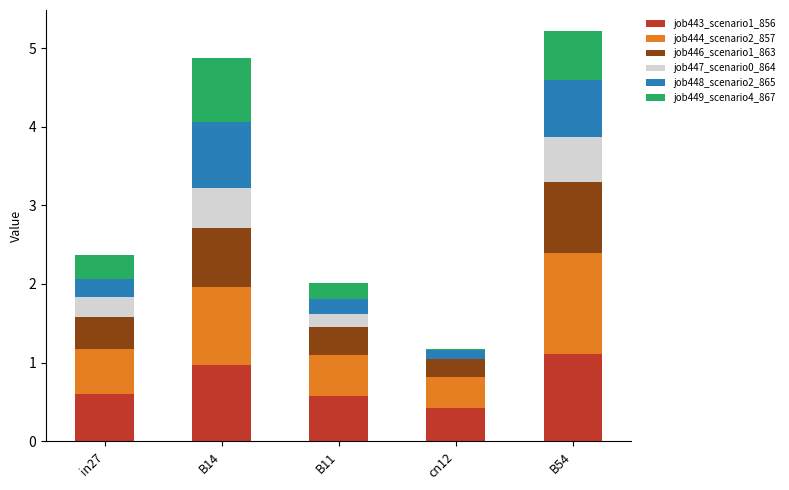

The value of job443_scenario1_856 at B54 is 1.1. True or false?

True